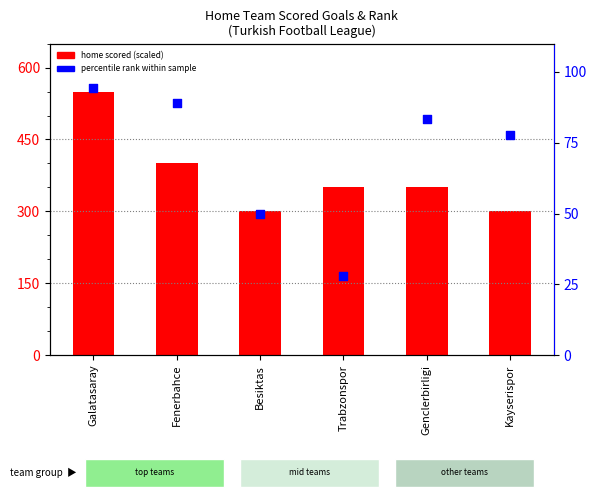

Which series has the largest total across all categories?

home scored (scaled)